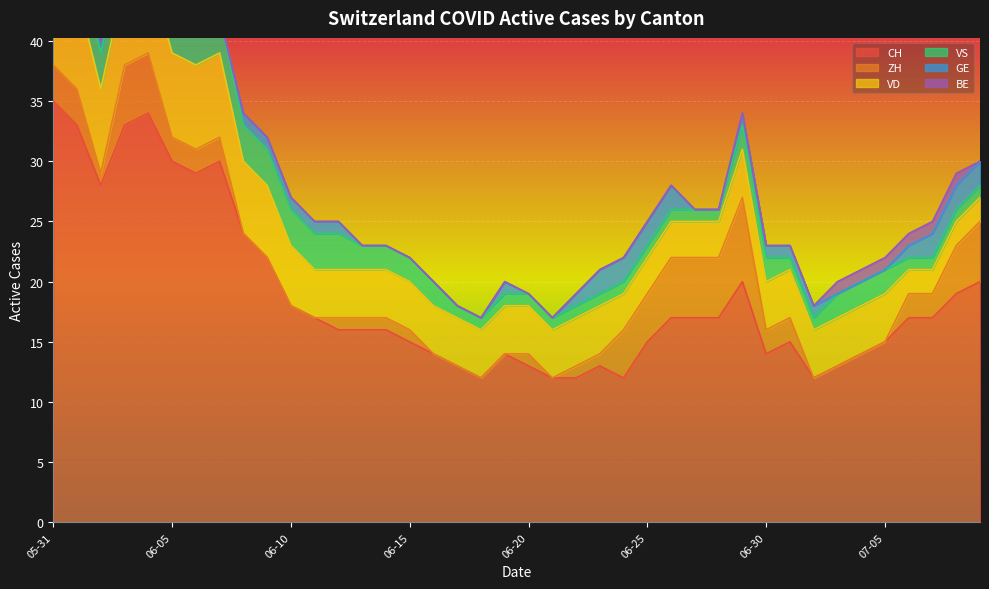

How many lines are shown in the chart?

6